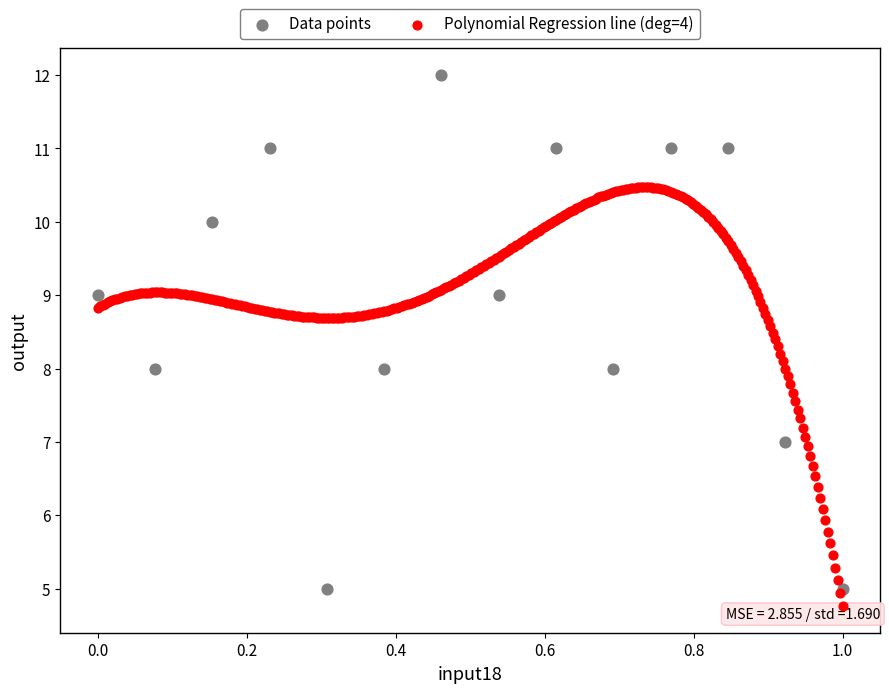

Which series reaches the maximum Y coordinate?

Data points